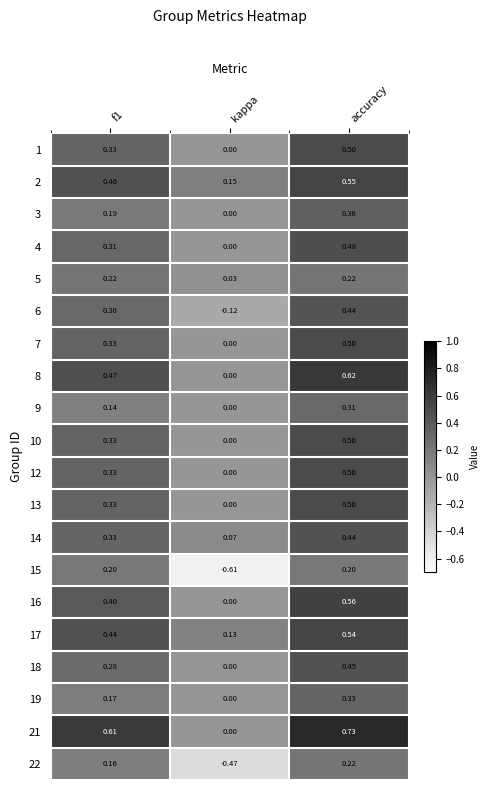

Count the number of data series in this chart.

20